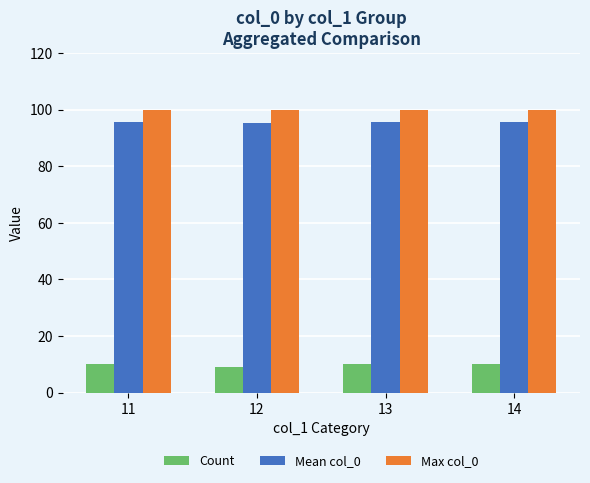

What is the lowest value of the Count series?

9.0